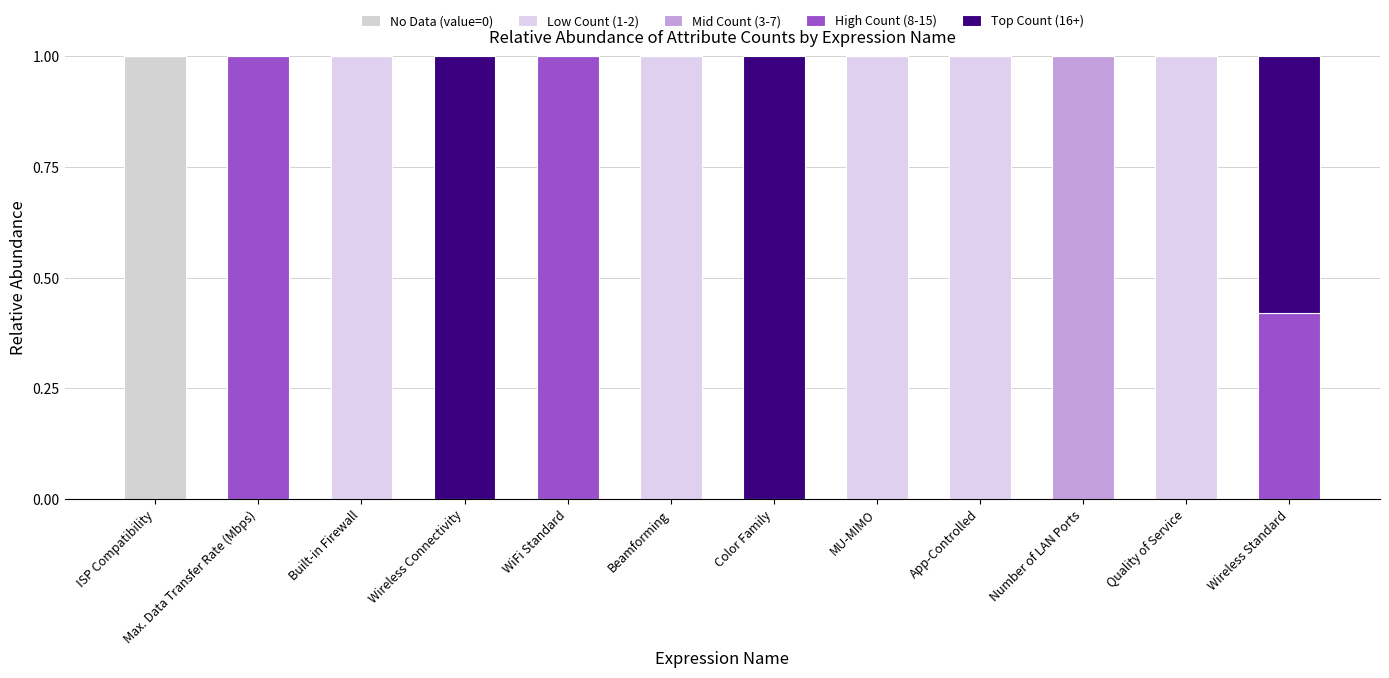

What position from the right is Wireless Connectivity?

9